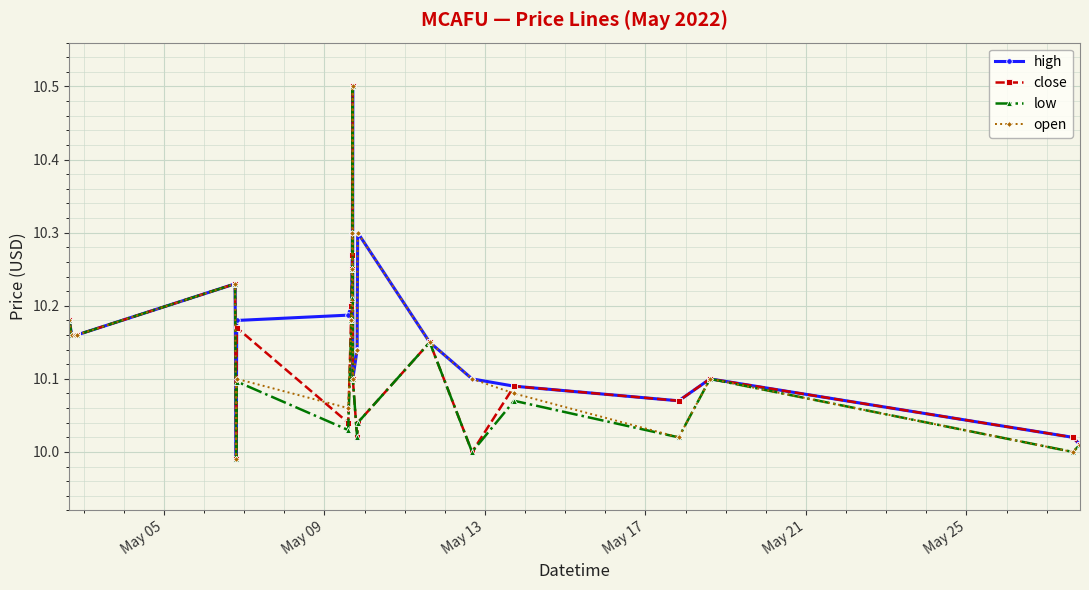

What is the greatest value displayed?

10.5